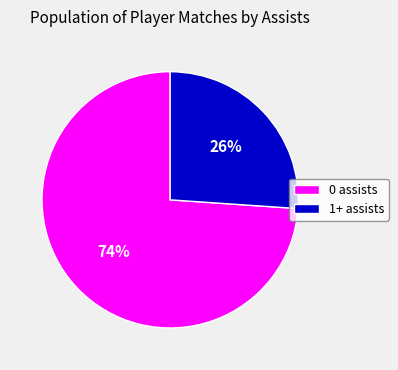

Between 0 assists and 1+ assists, which is larger?

0 assists